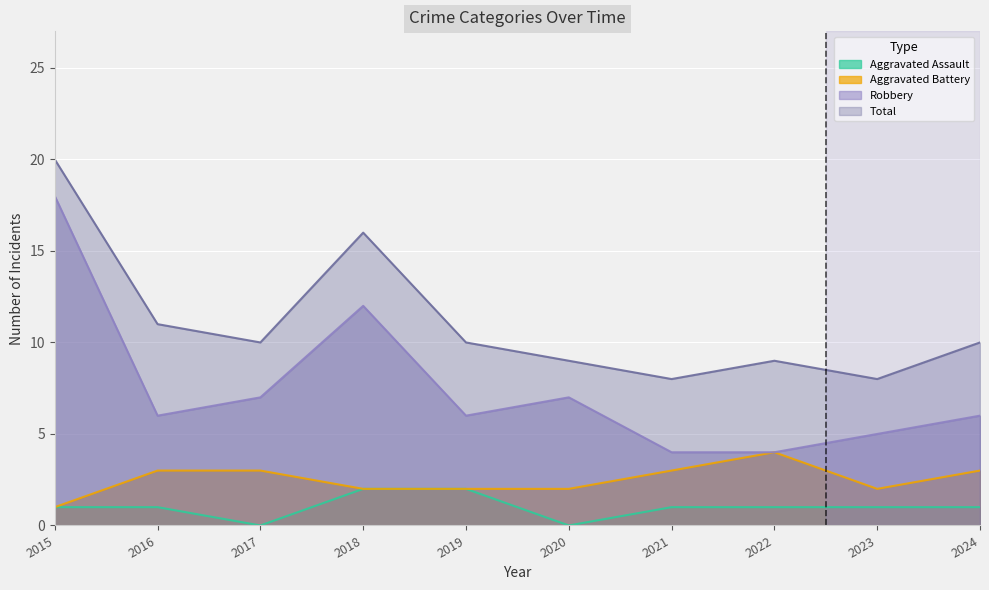

Which series has the largest range (max minus min)?

Robbery